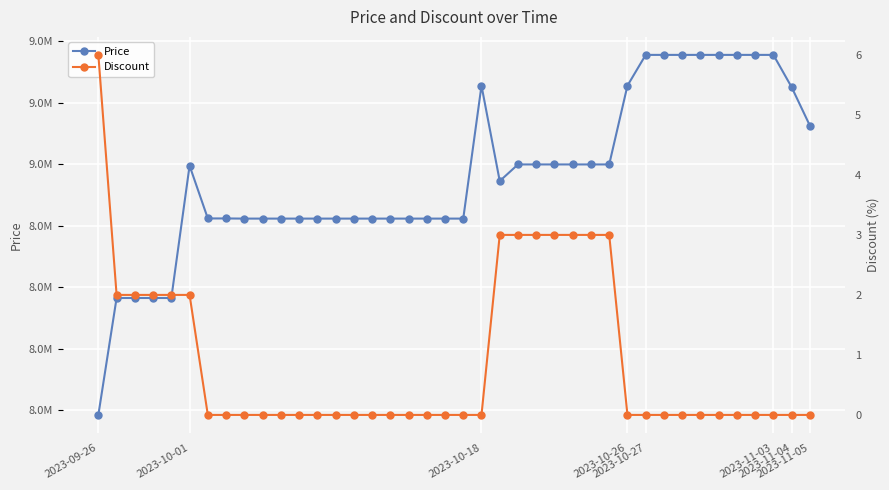

Is it true that Price equals 14222644 at 2023-09-26?

False